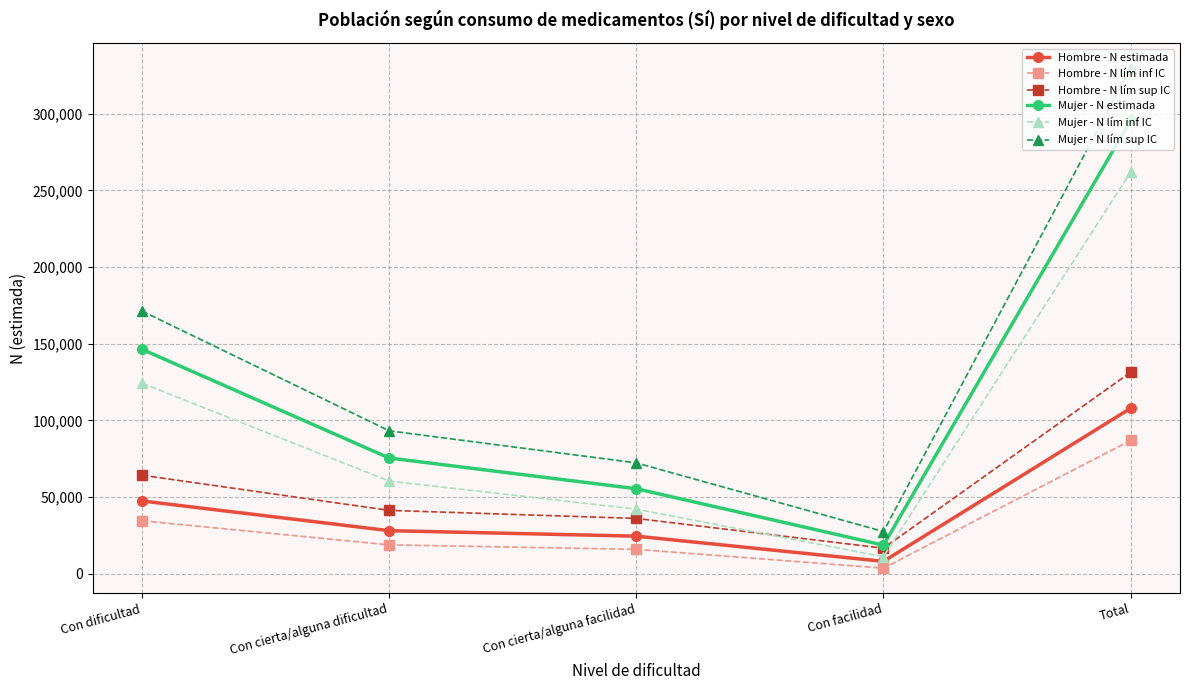

Which series has the largest range (max minus min)?

Mujer - N lím sup IC